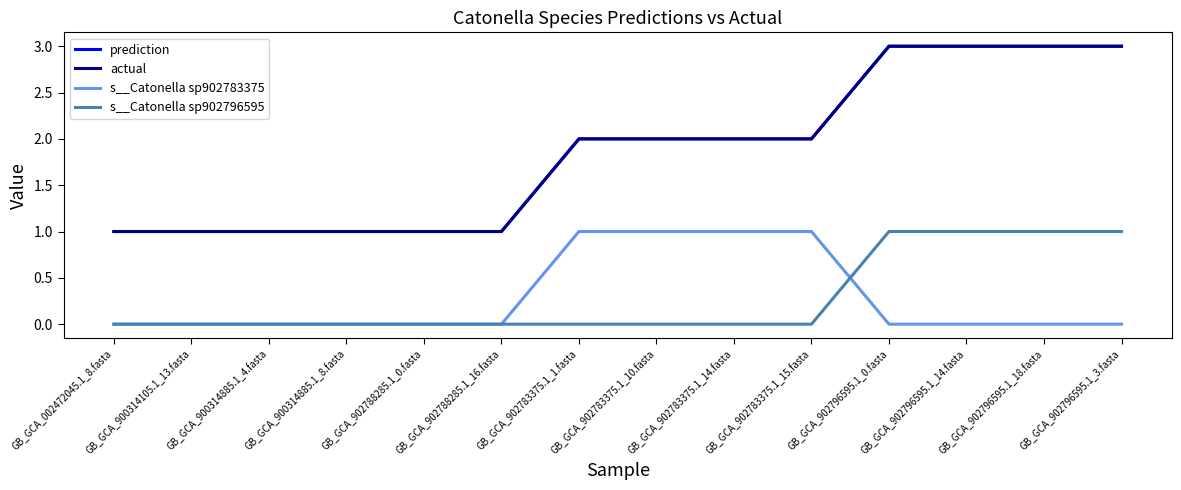

At GB_GCA_902788285.1_0.fasta, list the series in order from largest to smallest.

prediction, actual, s__Catonella sp902783375, s__Catonella sp902796595